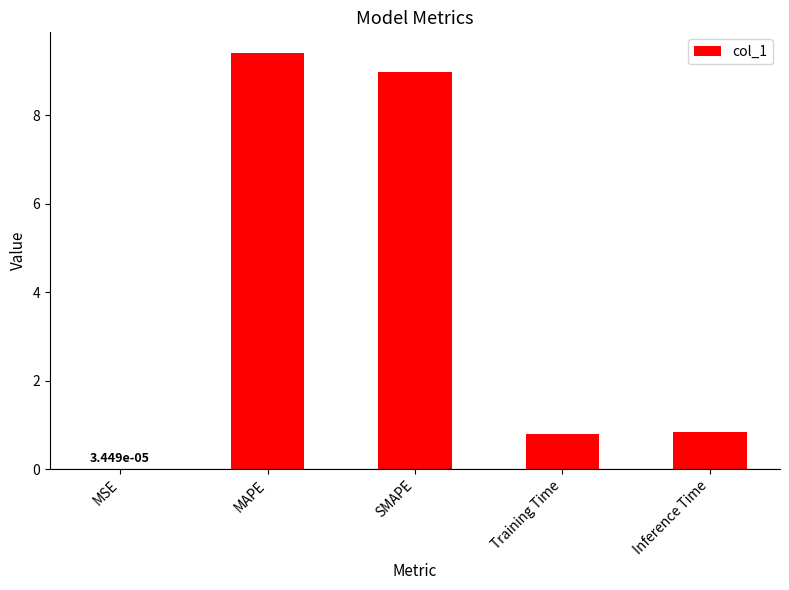

Does the chart contain stacked bars?

No